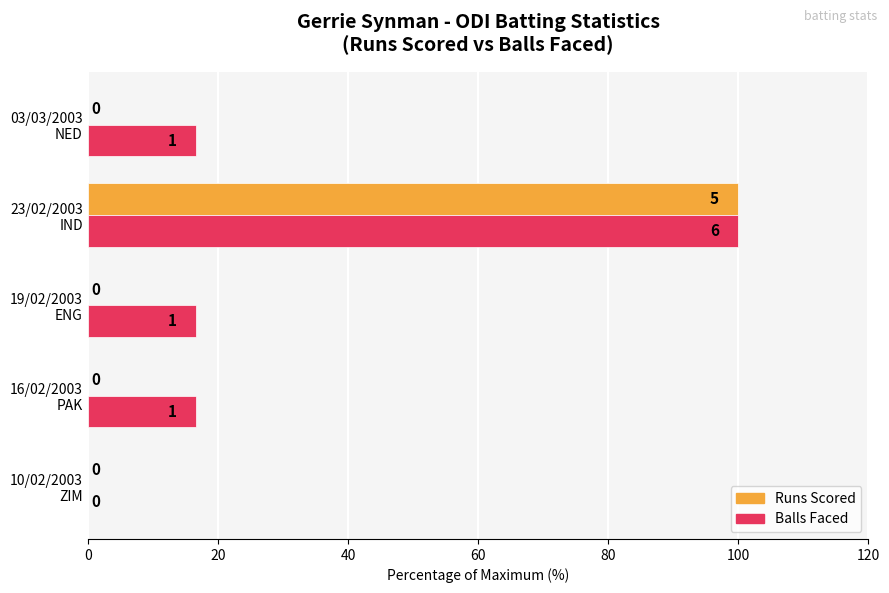

Which series has the largest total across all categories?

Balls Faced